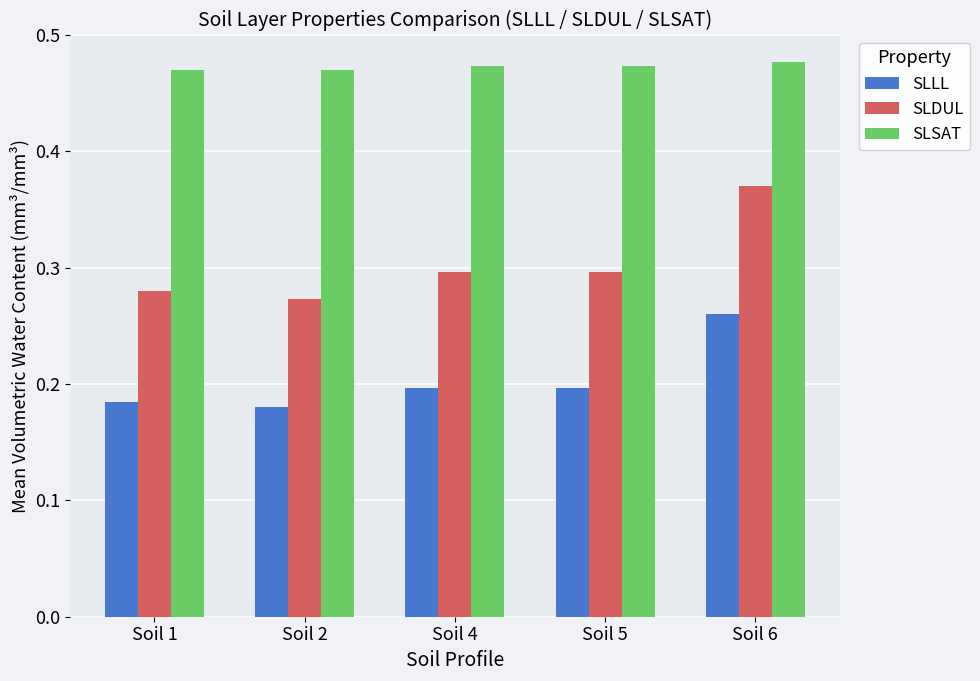

At which label is SLDUL closest to 0?

Soil 2